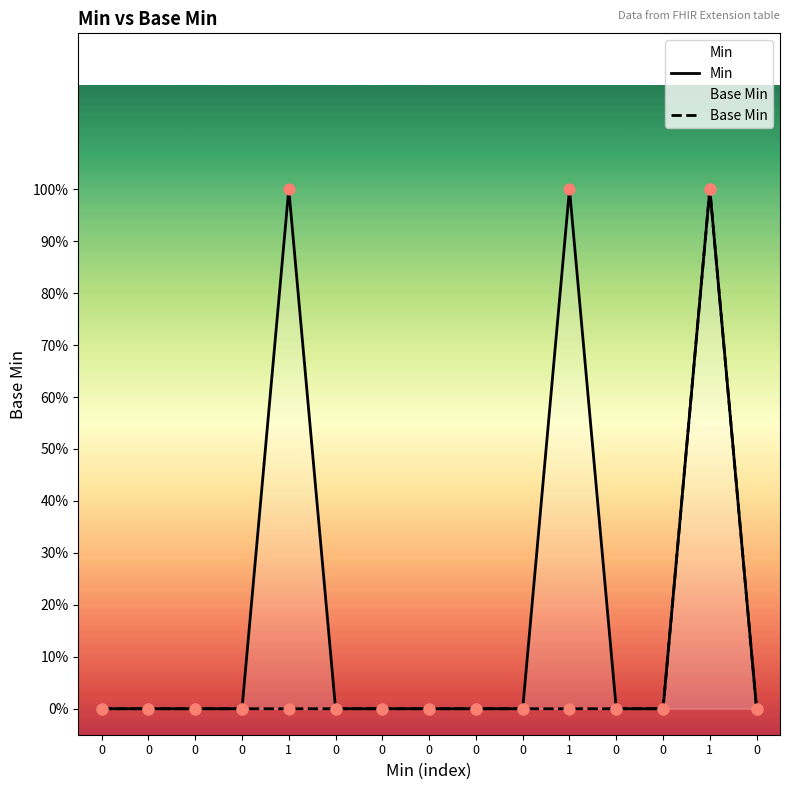

Which series reaches the minimum Y coordinate?

Min